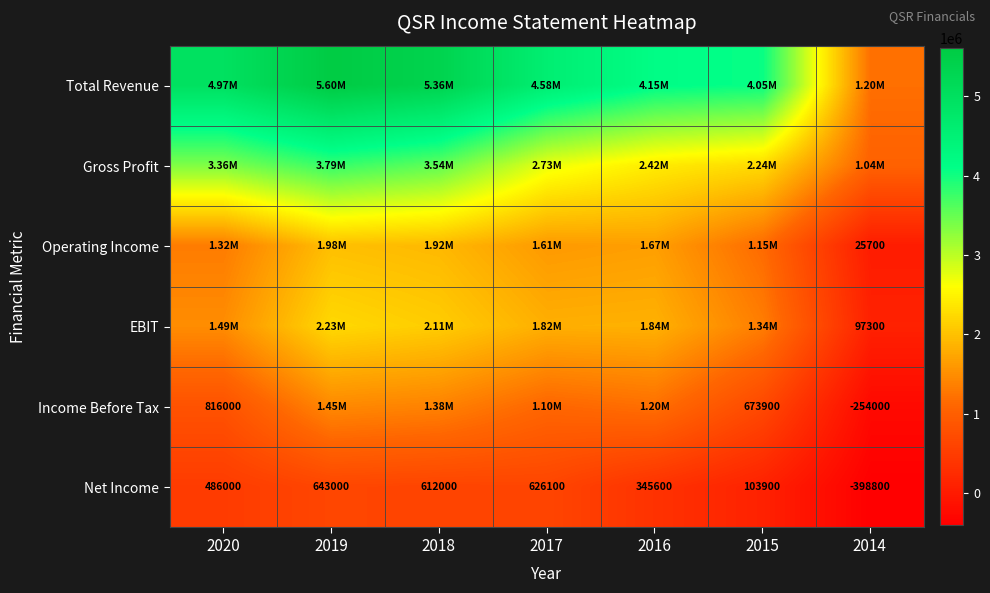

Which label corresponds to the largest value in the chart?

2019